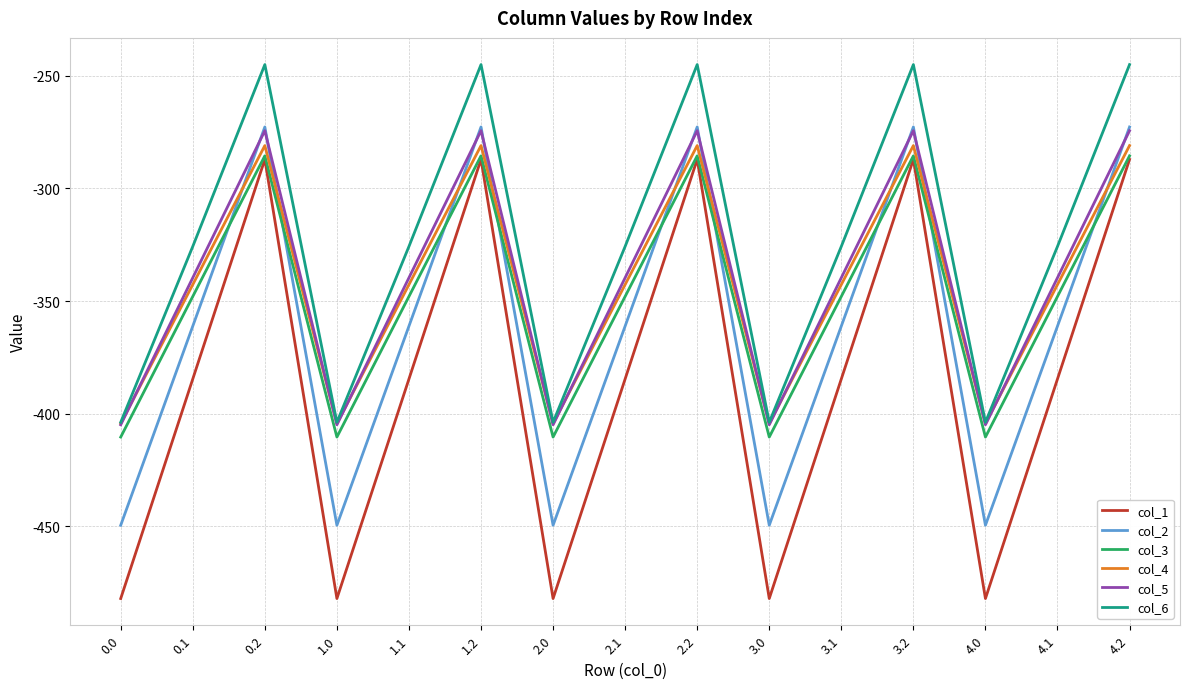

How many interior local peaks does the col_6 series have?

4